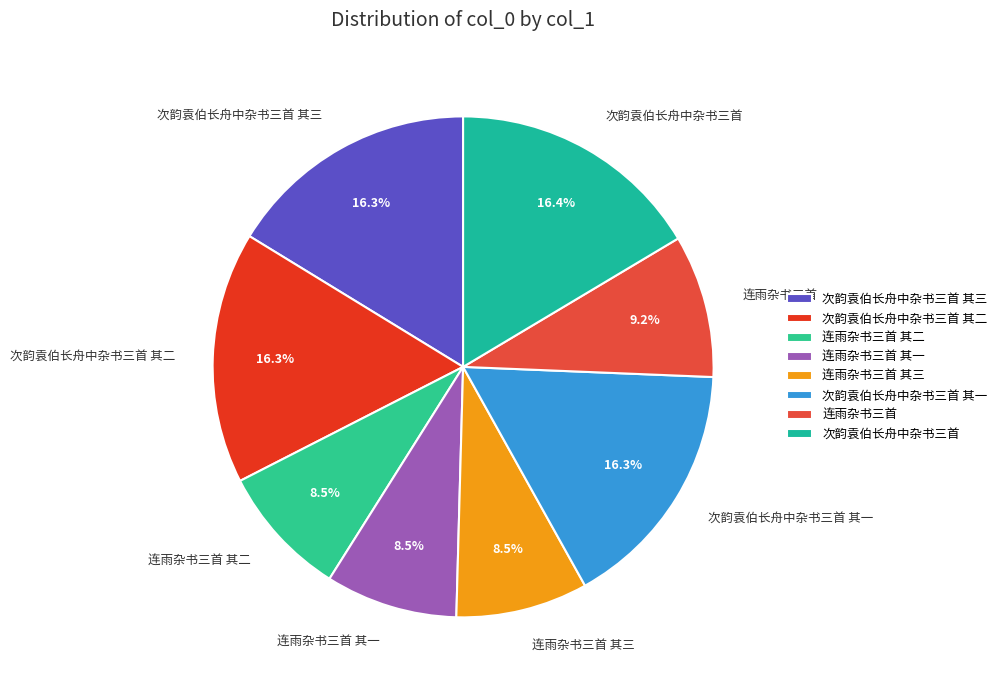

Is there a majority slice in this chart?

No